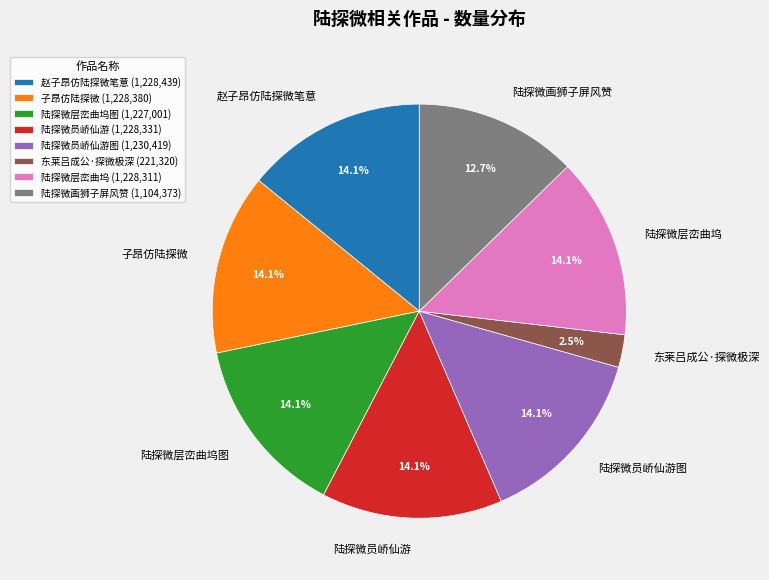

The 陆探微员峤仙游 slice represents 22% of the pie. True or false?

False